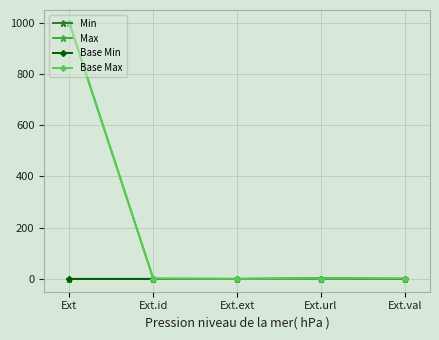

Does the chart have visible grid lines?

Yes